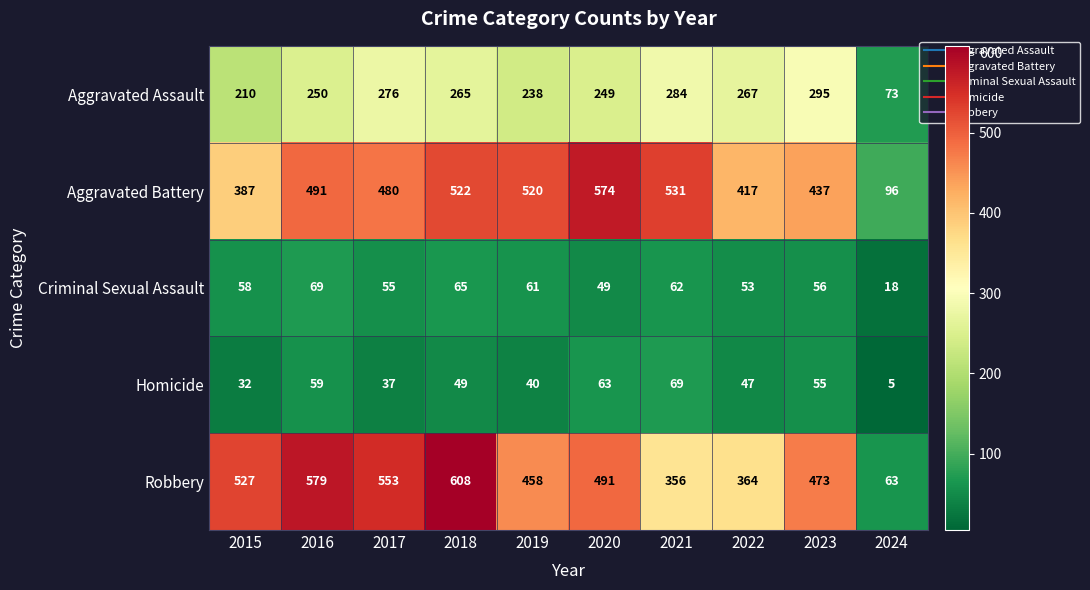

Which series has the largest total across all categories?

Robbery